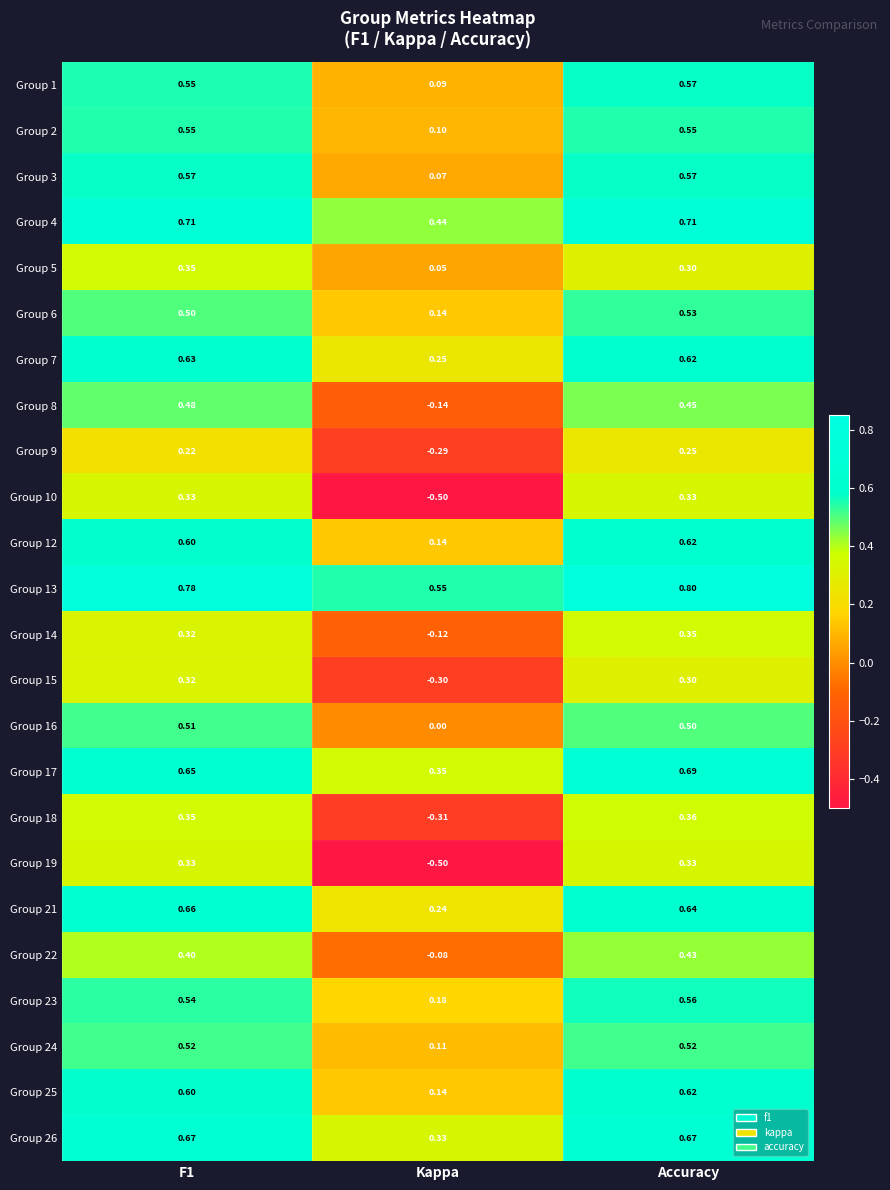

What is the maximum value shown in the chart?

0.8